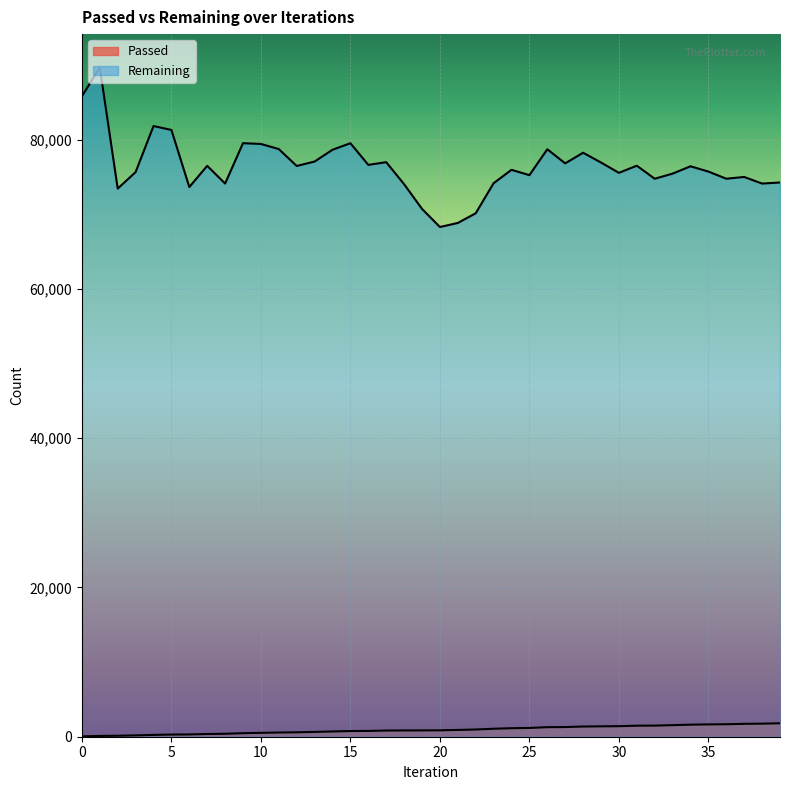

At which label does Remaining reach its minimum?

20